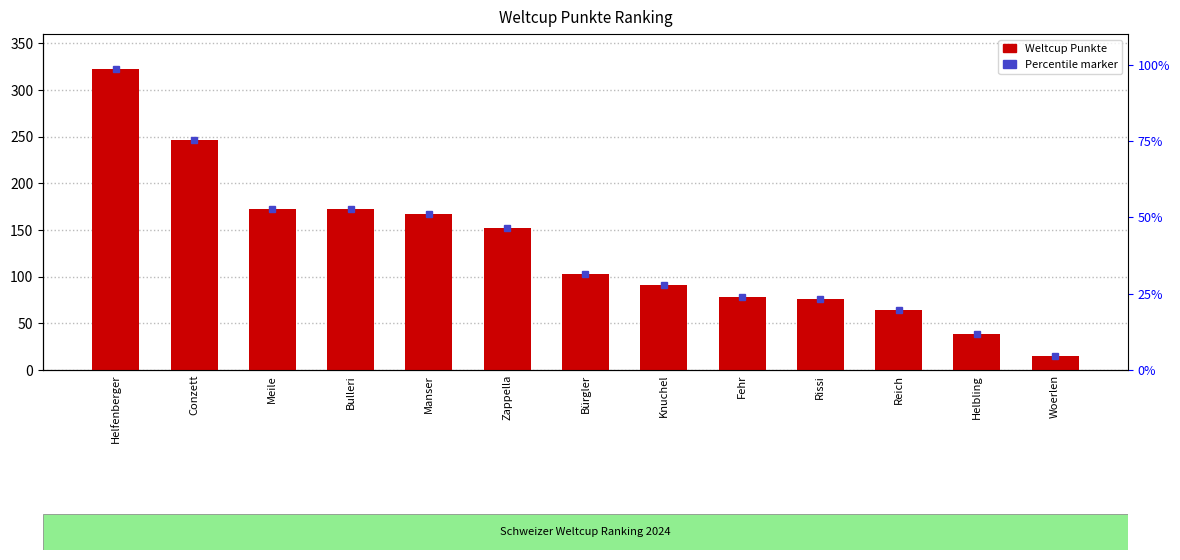

The chart shows a value of 42 at Bulleri. True or false?

False